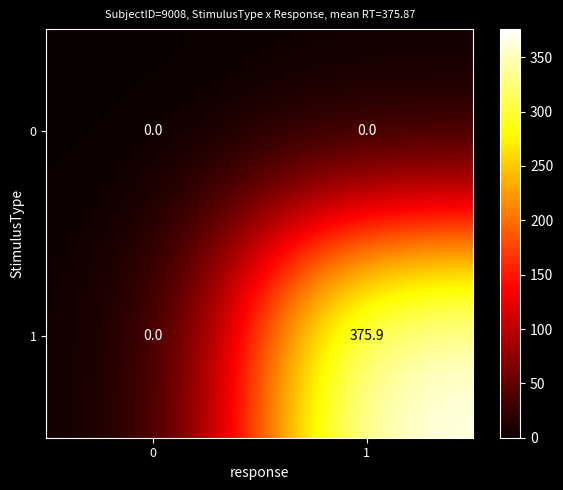

Reading left to right, list all the values displayed in this chart.

0: 0.0	0.0
1: 0.0	375.9